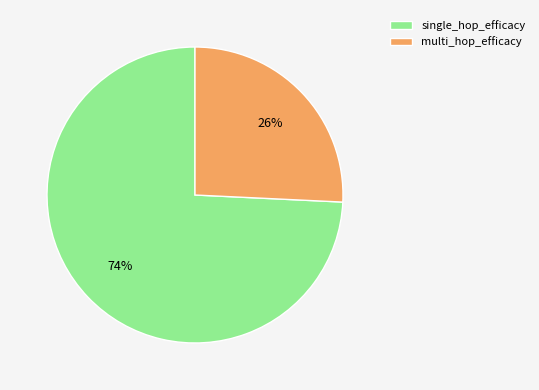

The single_hop_efficacy slice represents 74% of the pie. True or false?

True